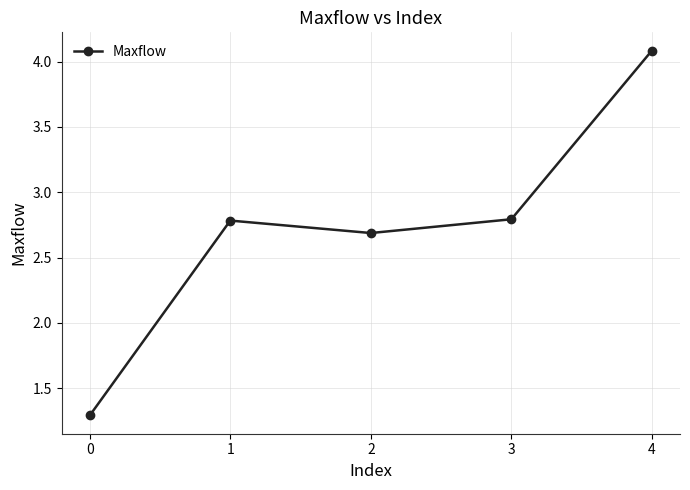

The chart shows a value of 2.2 at 0. True or false?

False